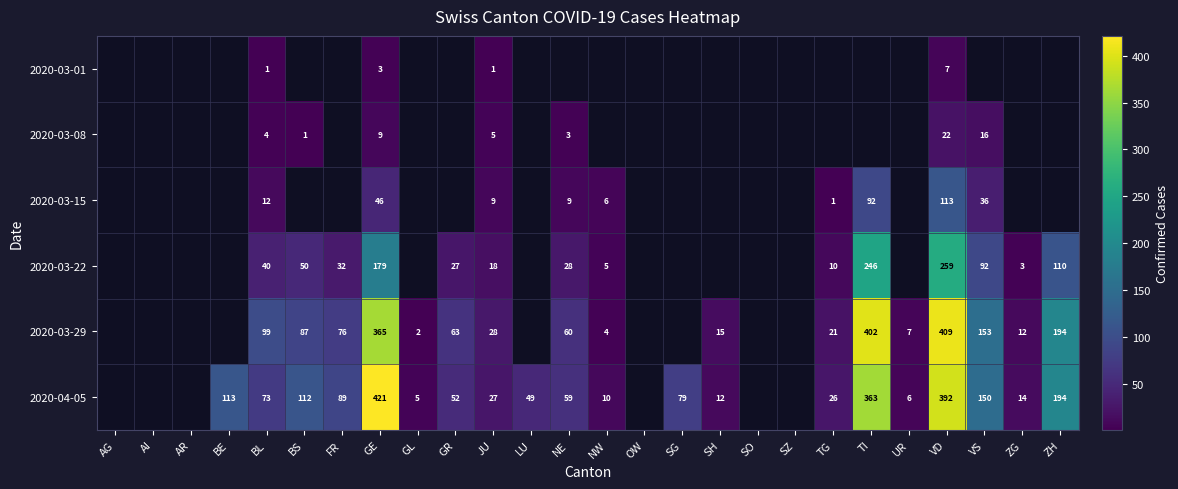

What is the spread (max minus min) of values at BL?

98